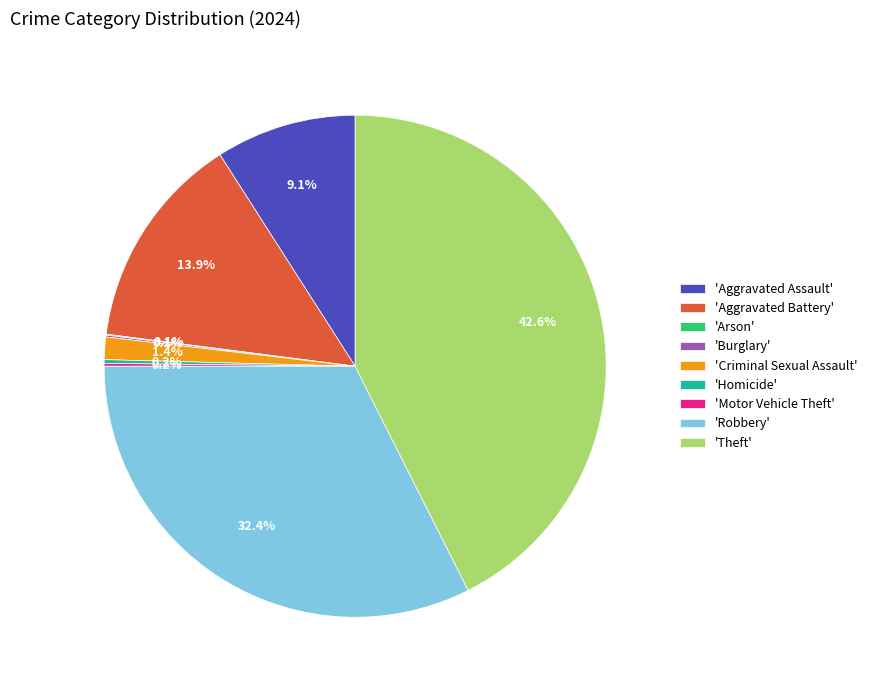

How much of the chart is everything except 'Theft'?

57.4%